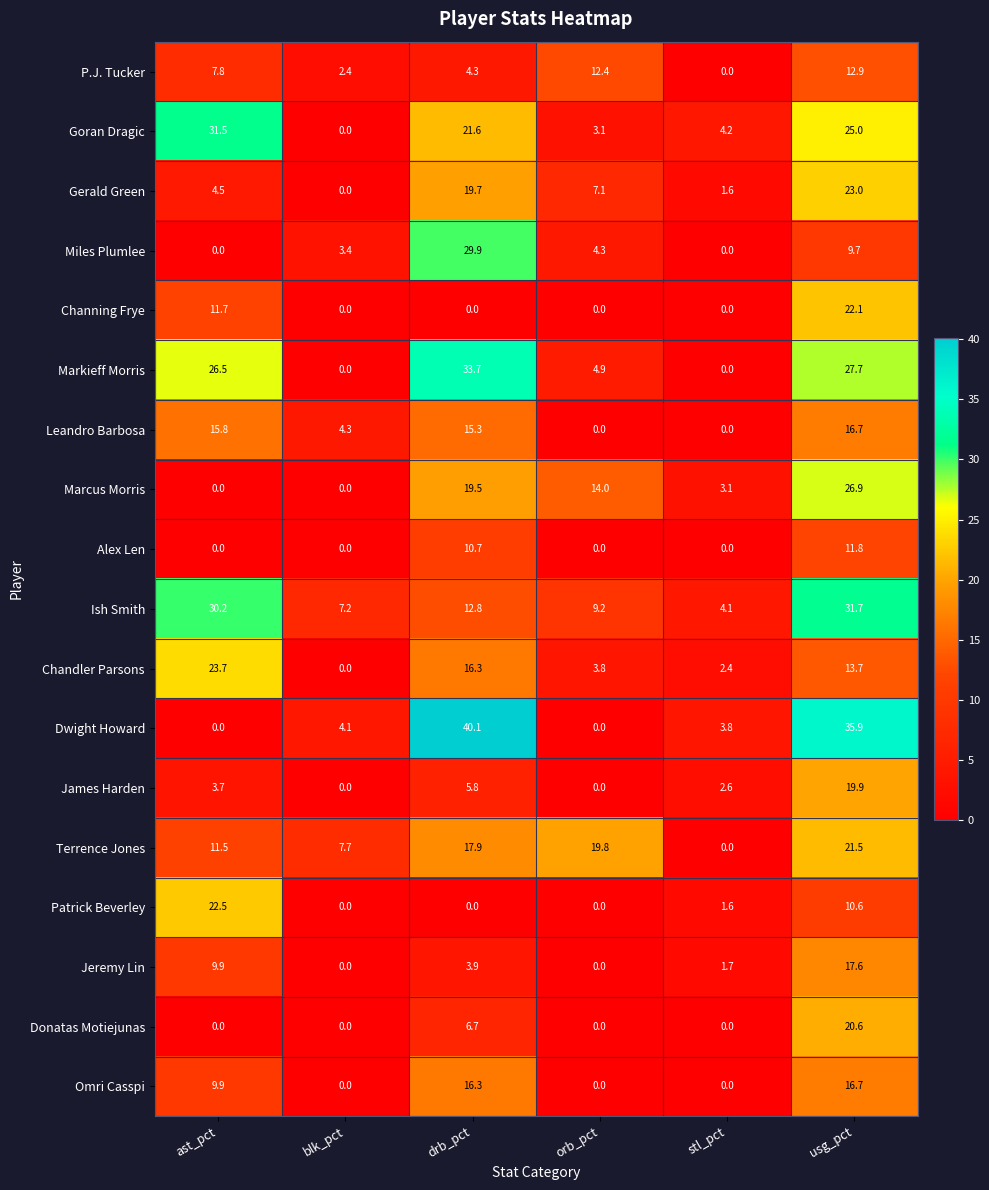

How many series are shown in this chart?

18